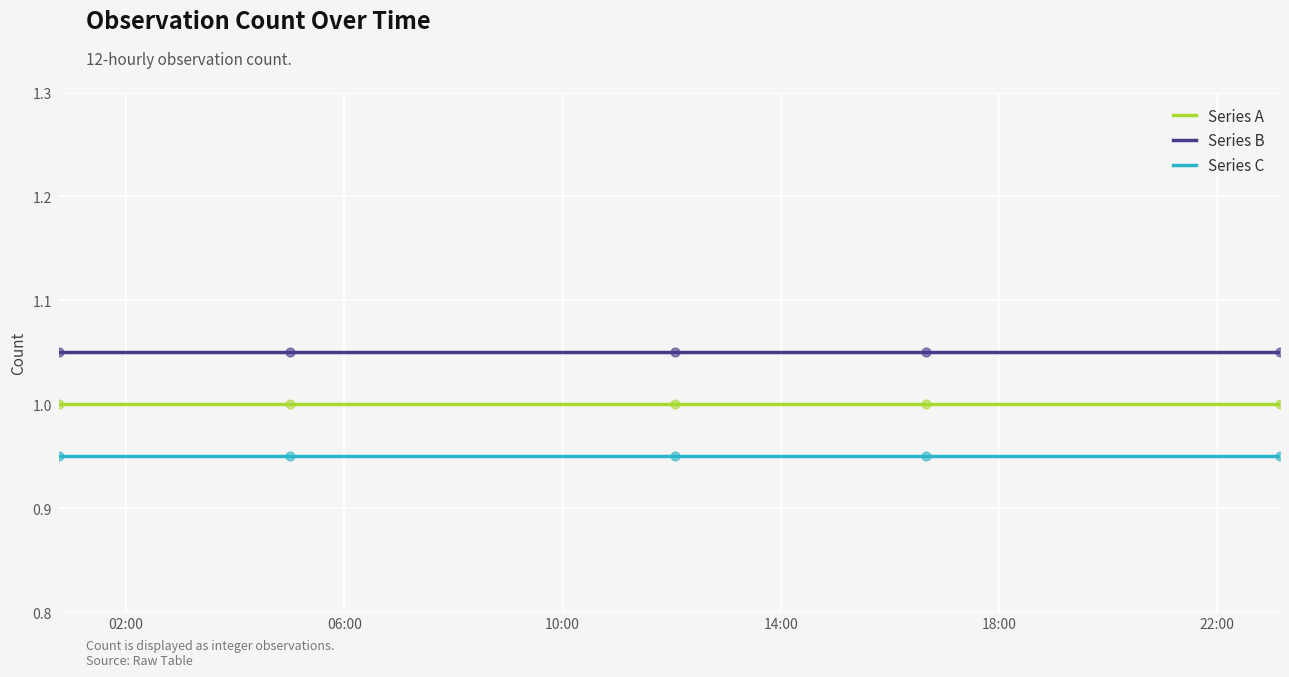

True or false: Series A and Series C intersect in this chart.

False